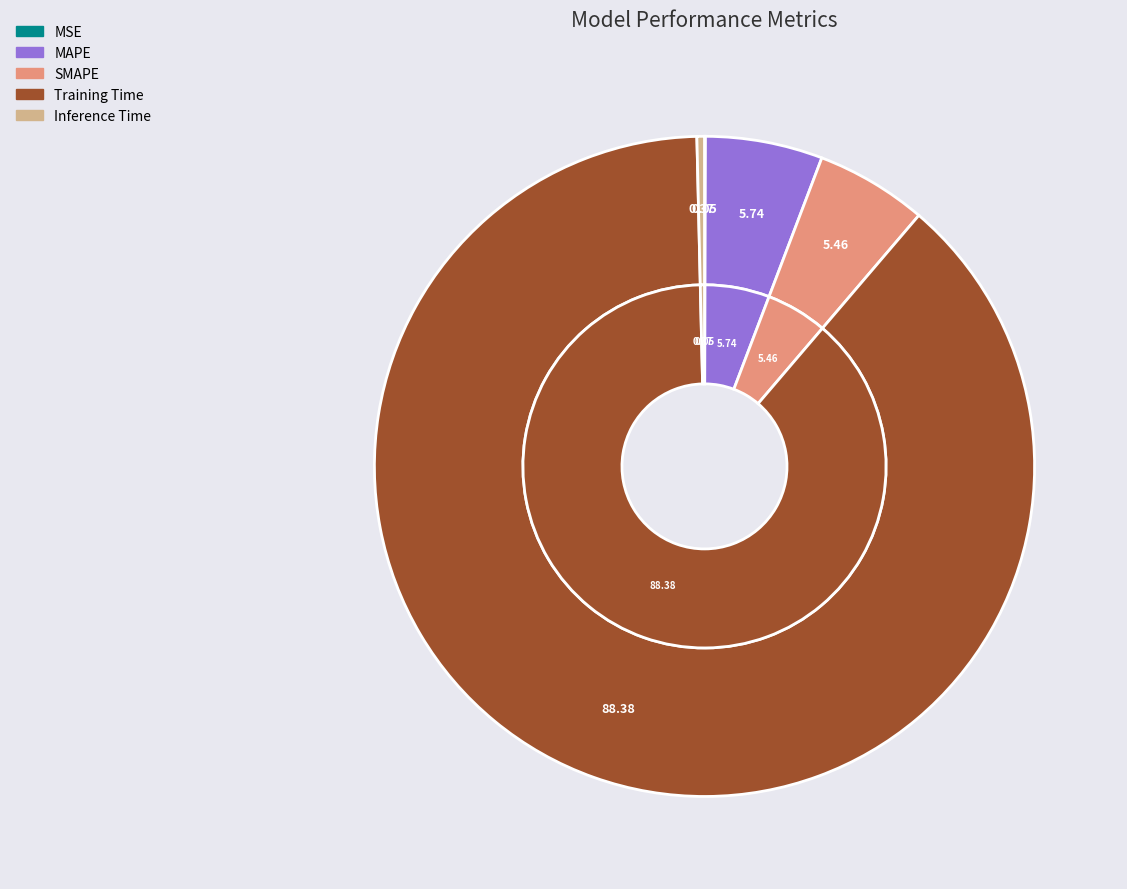

Count the number of slices in the pie.

5